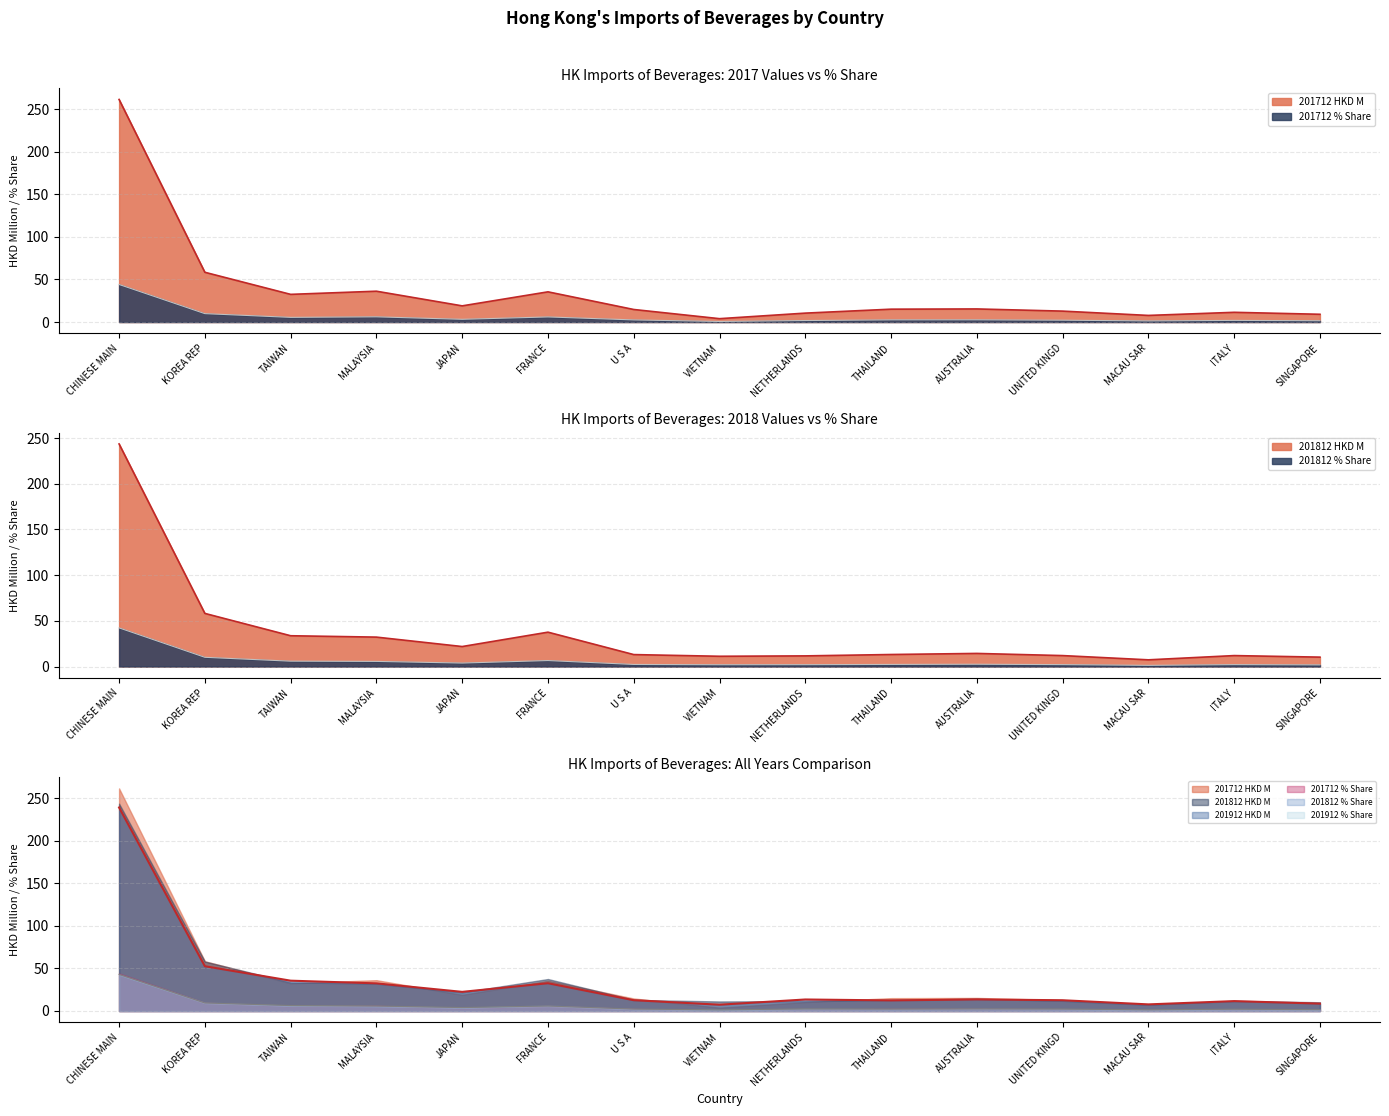

At which label does 201712 HKD M first exceed 15?

CHINESE MAIN